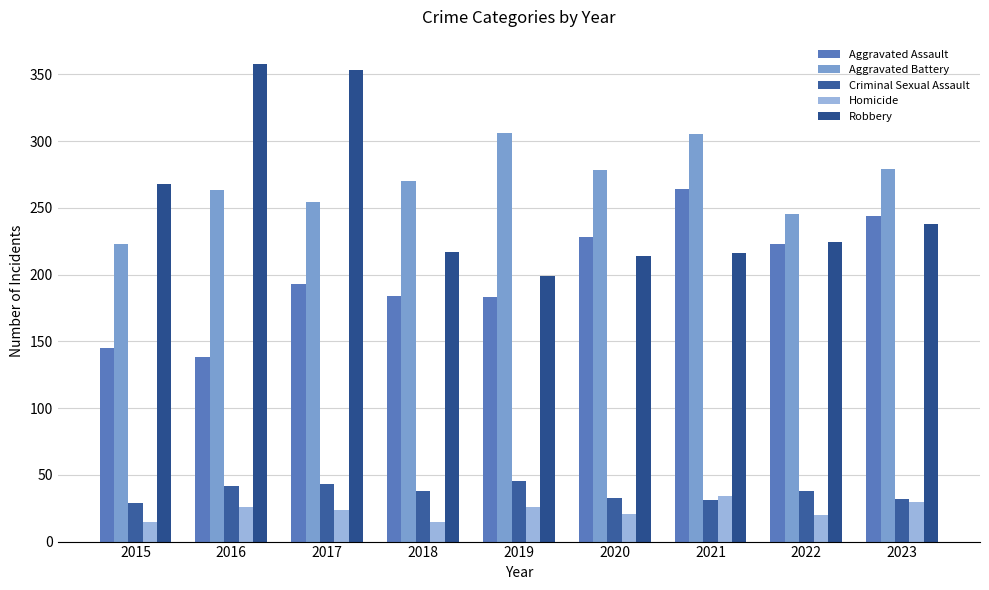

At which category is the sum across all series the highest?

2017